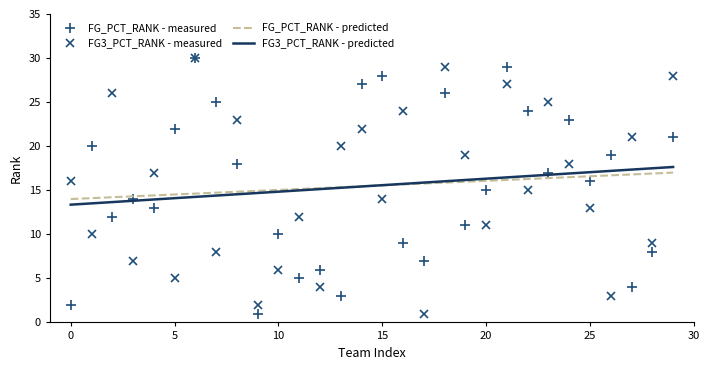

What is the maximum value for FG_PCT_RANK - measured?

30.0